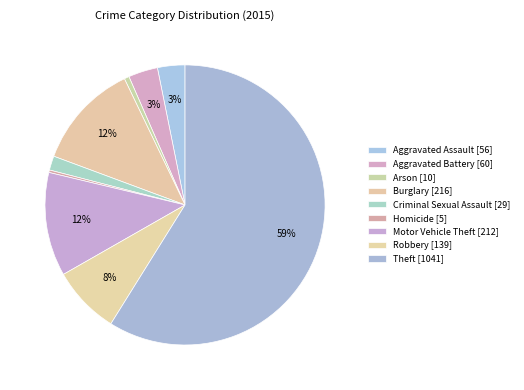

To the nearest percent, what is the difference between the largest and smallest slice percentages?

59%